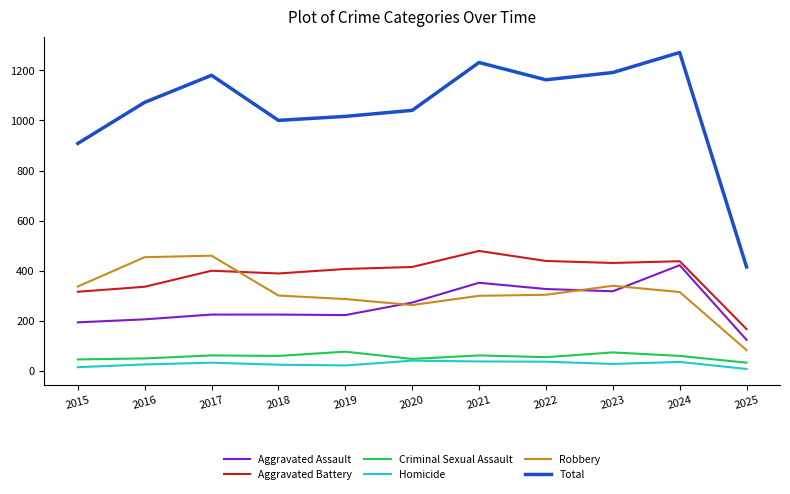

The value of Aggravated Battery at 2023 is 562. True or false?

False